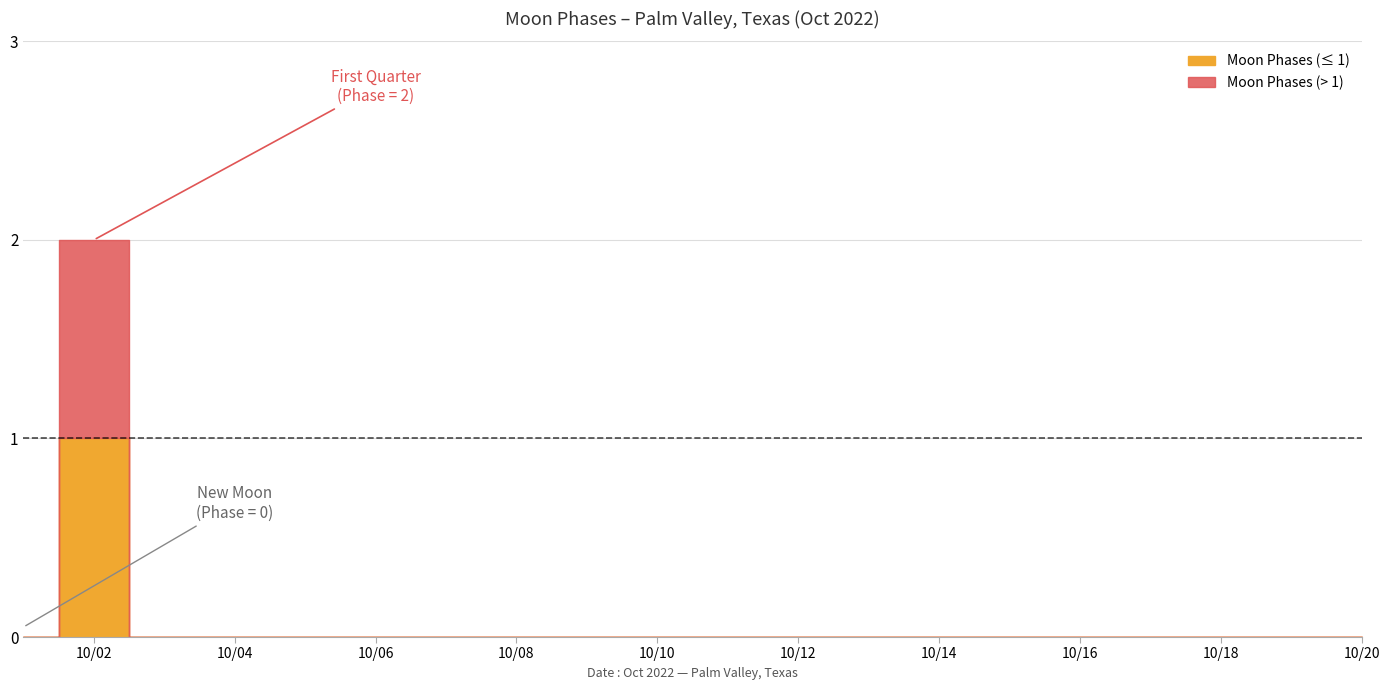

List the labels in order of value, smallest first.

2022-10-01, 2022-10-03, 2022-10-04, 2022-10-05, 2022-10-06, 2022-10-07, 2022-10-08, 2022-10-09, 2022-10-10, 2022-10-11, 2022-10-12, 2022-10-13, 2022-10-14, 2022-10-15, 2022-10-16, 2022-10-17, 2022-10-18, 2022-10-19, 2022-10-20, 2022-10-02